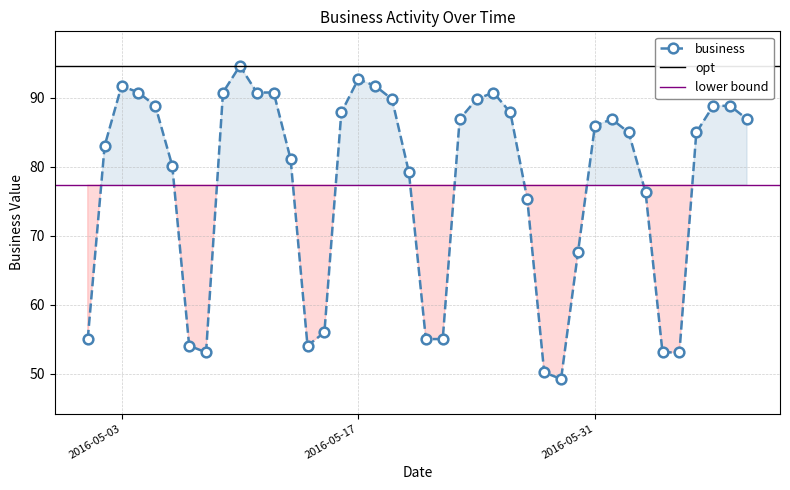

What is the label of the 20th point from the right?

2016-05-21